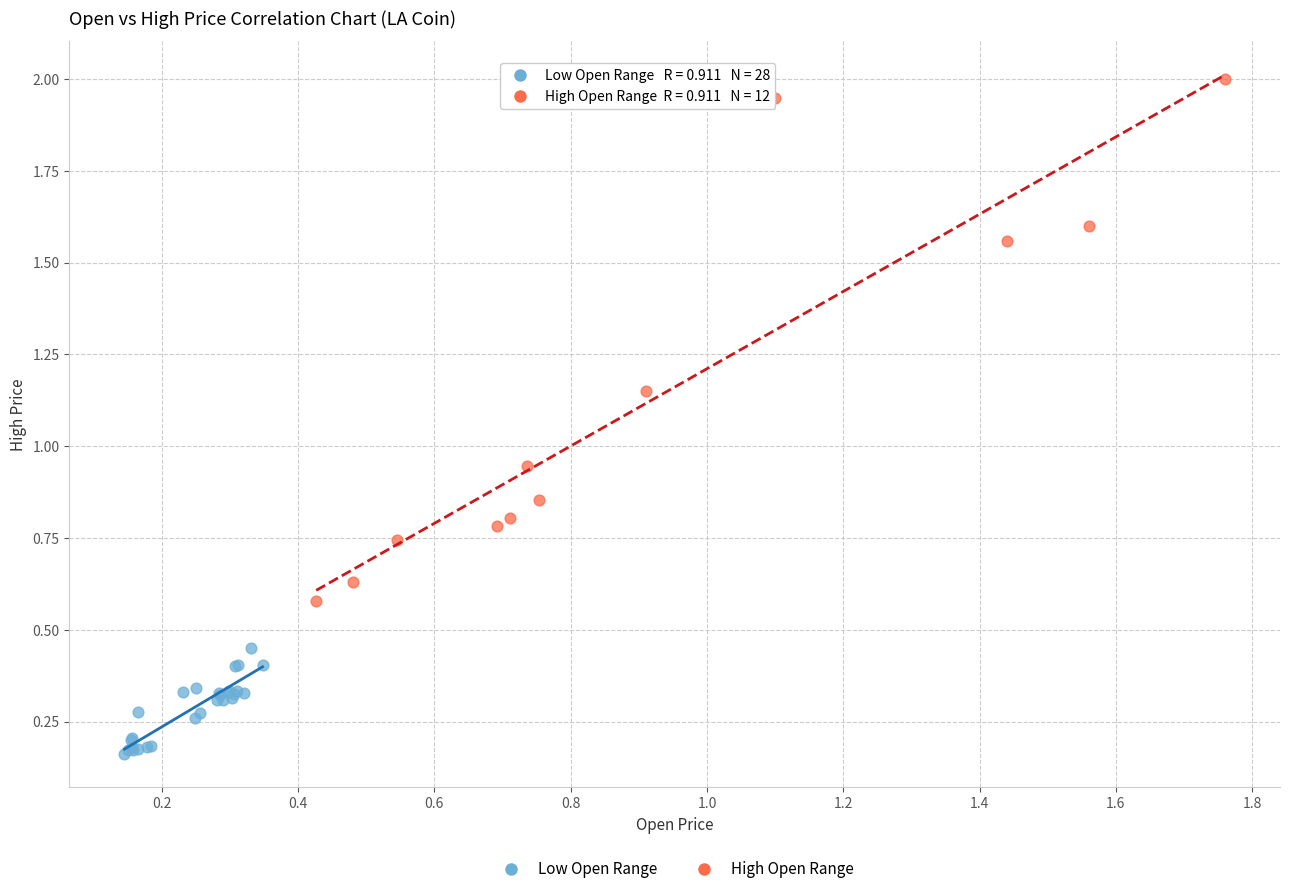

Which series has the widest spread of Y values?

High Open Range